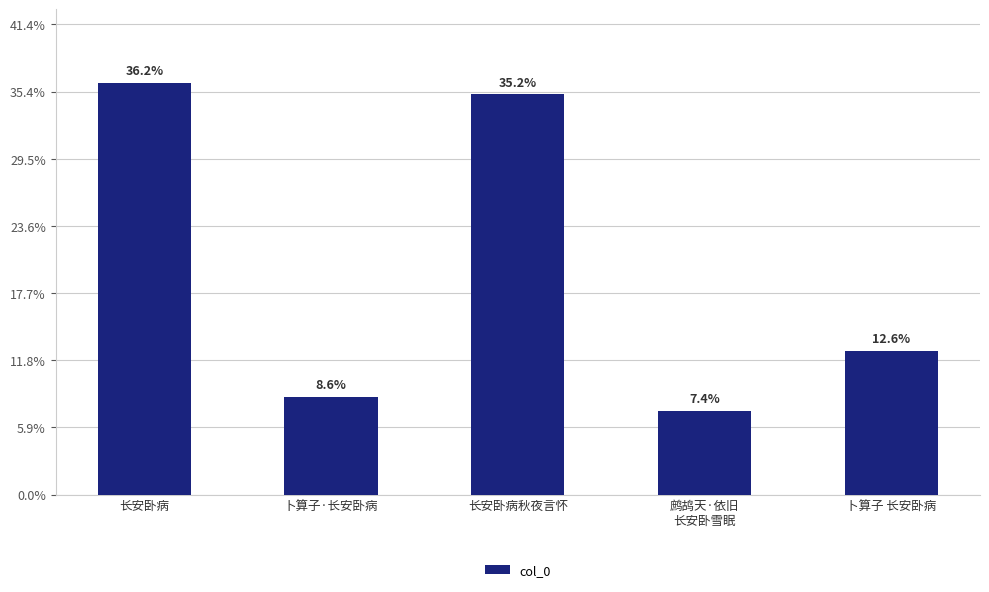

What is the difference between the values at 卜算子·长安卧病 and 卜算子 长安卧病?

136471